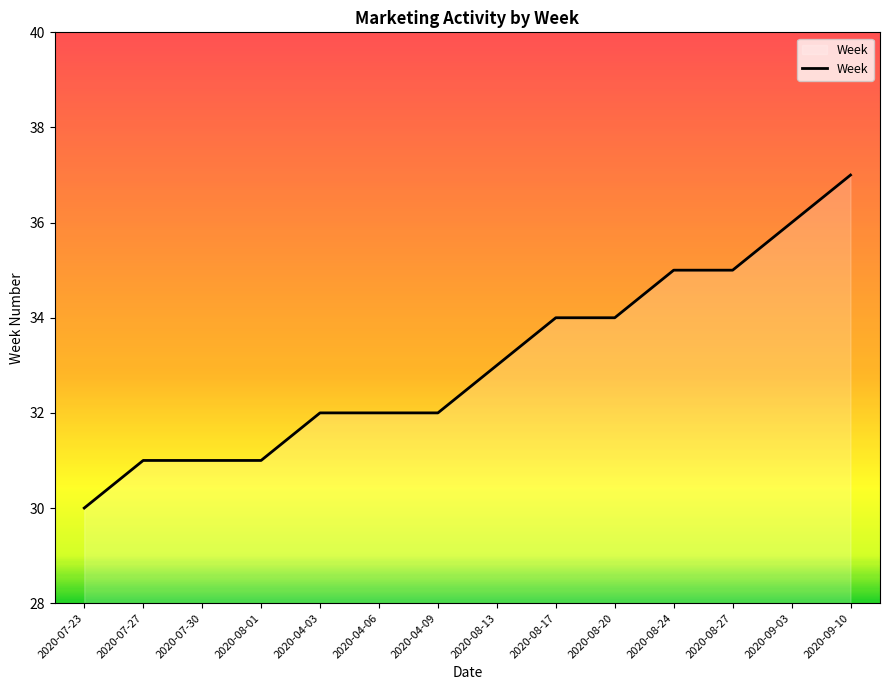

What is the approximate value at 2020-04-03?

32